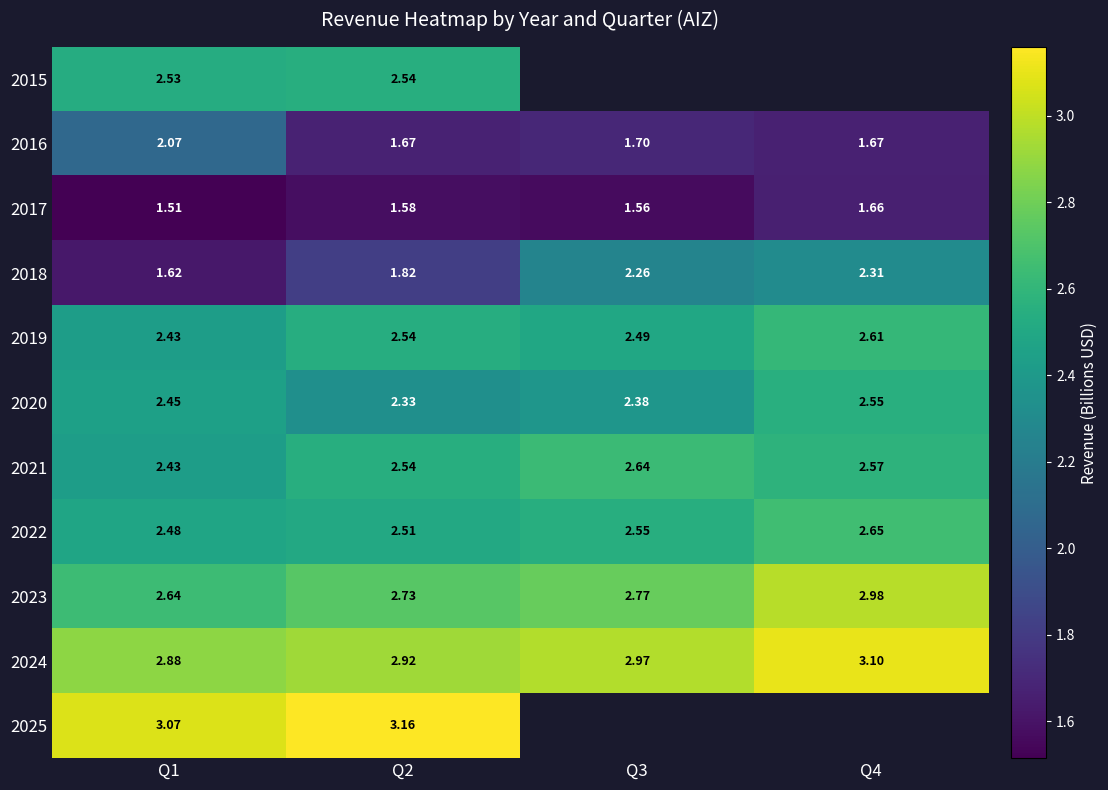

Is the value of 2015 at Q1 greater than the value of 2021 at Q3?

No